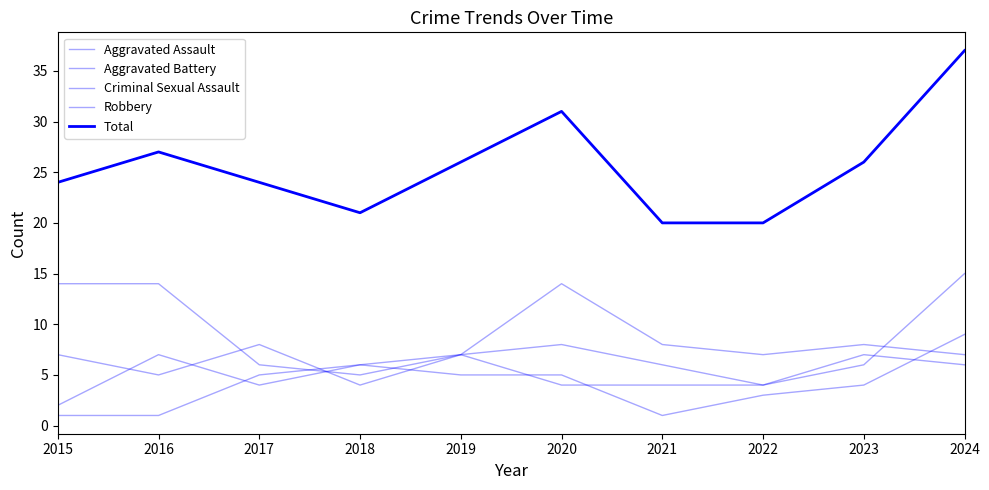

How many lines are shown in the chart?

5